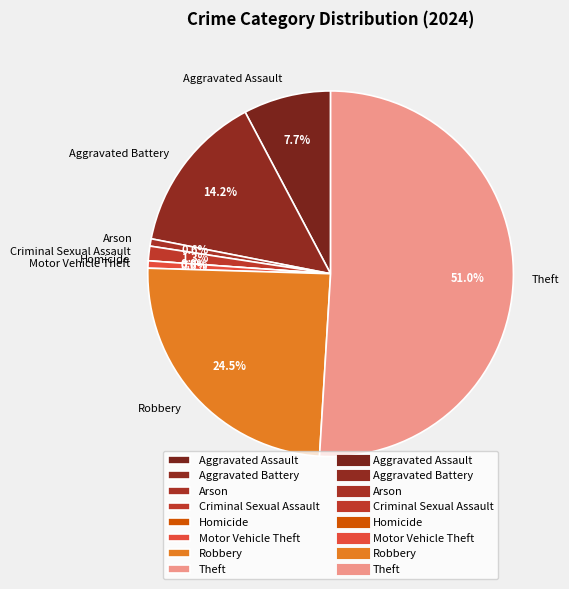

Is the sum of Aggravated Assault and Robbery greater than half?

No